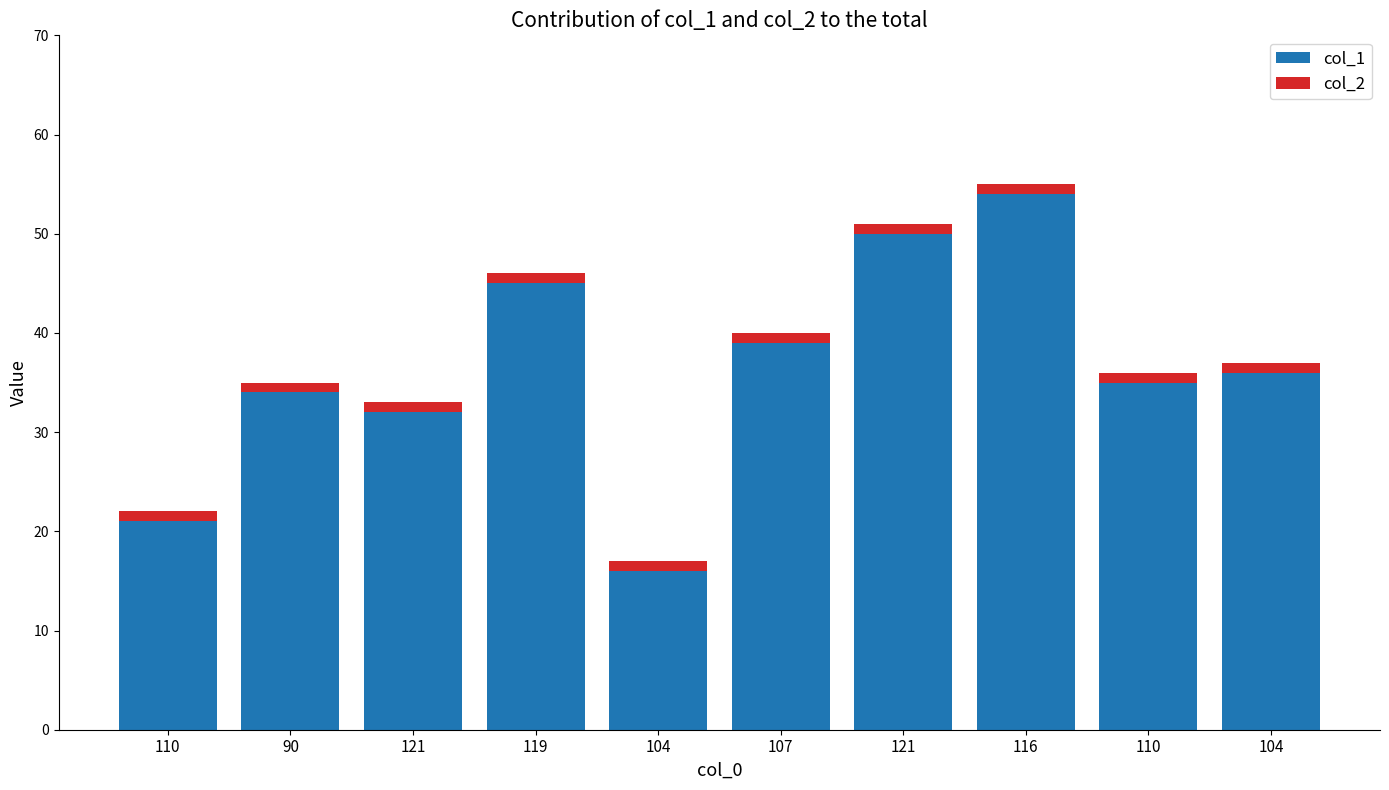

Read the col_1 value at 90, to the nearest 5.

35